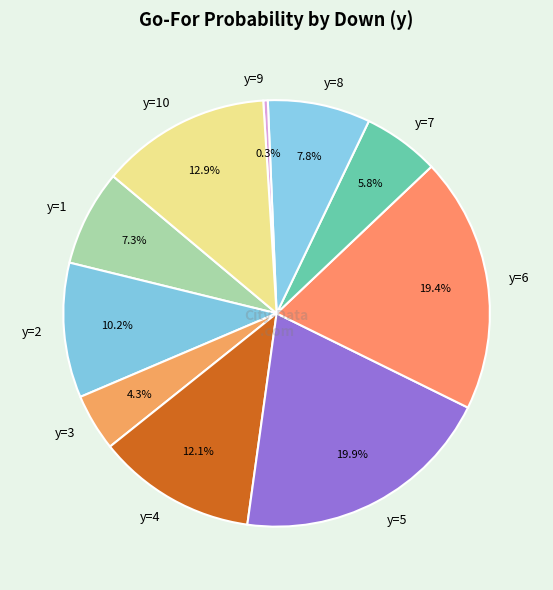

To the nearest percent, what is the difference between the y=10 and y=3 slice percentages?

9%